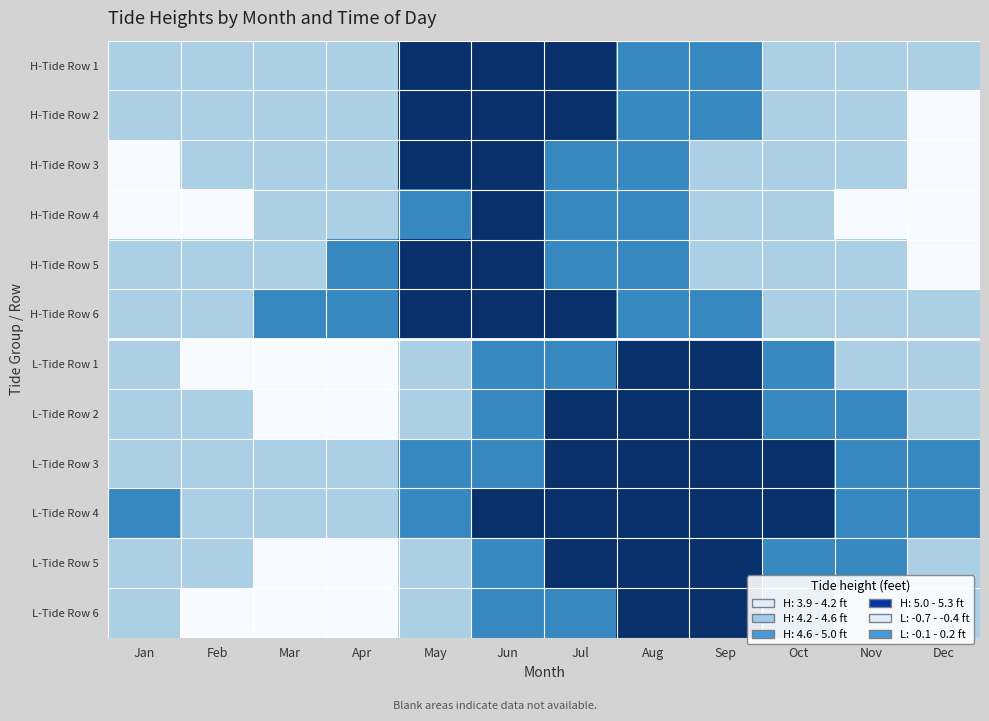

Is it true that L-Tide Row 3 equals -0.4 at Mar?

True